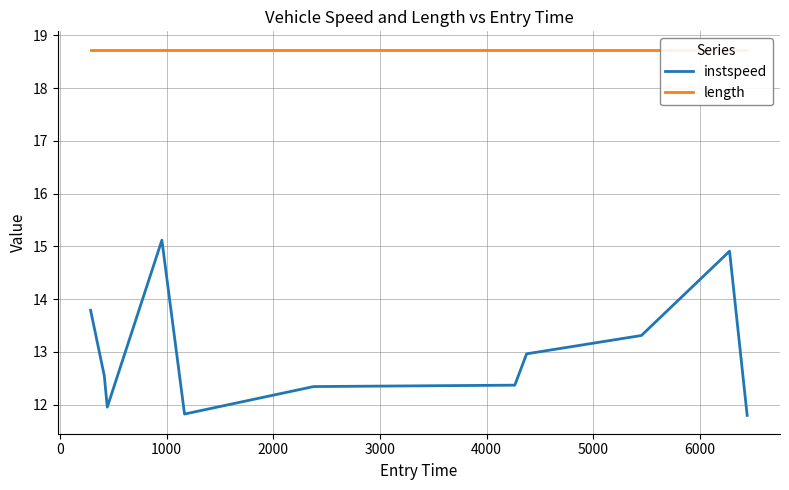

Rank the series by their average value, from lowest to highest.

instspeed, length